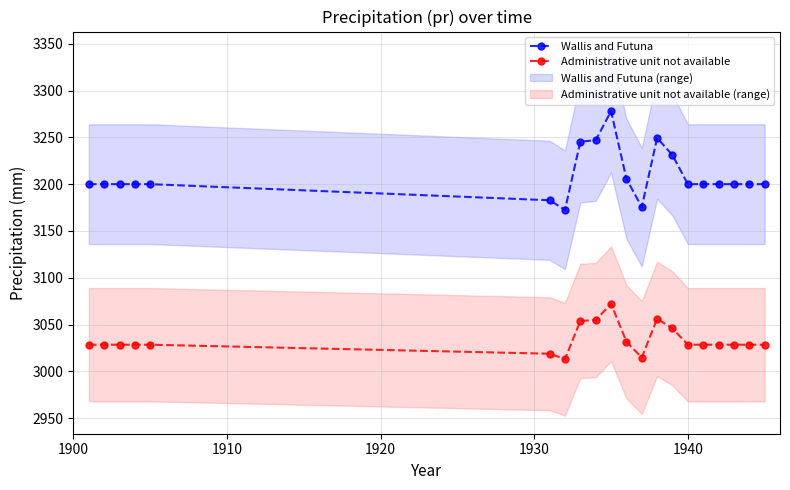

Count the number of categories in the chart.

20